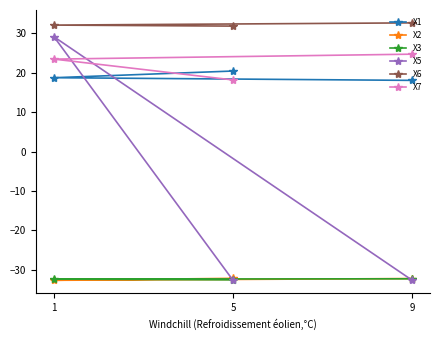

What are all the series names shown in the legend?

X1, X2, X3, X5, X6, X7